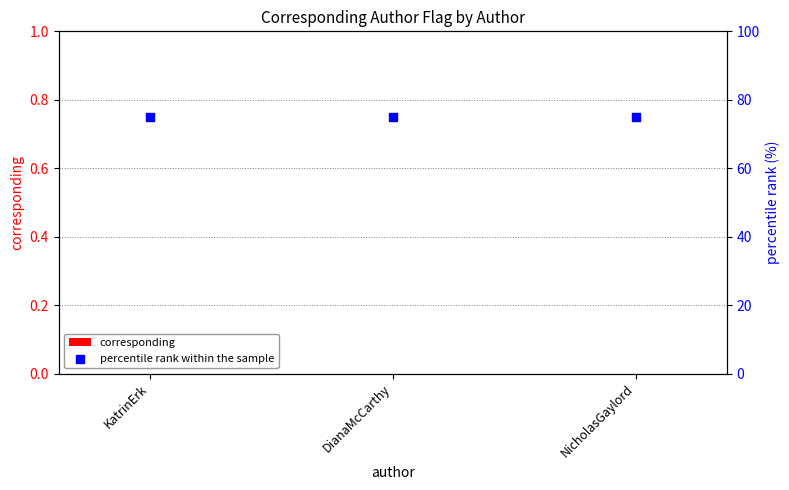

Which series has the largest total across all categories?

percentile rank within the sample